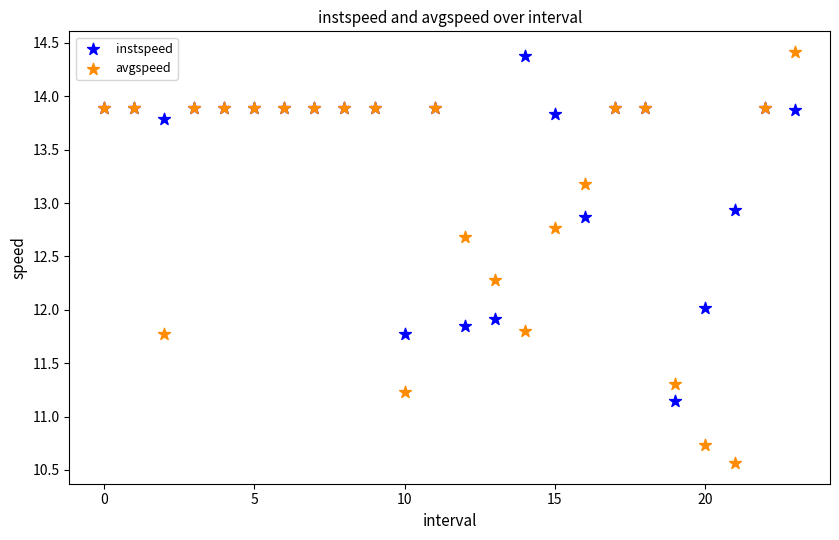

Which series has the widest spread of Y values?

avgspeed